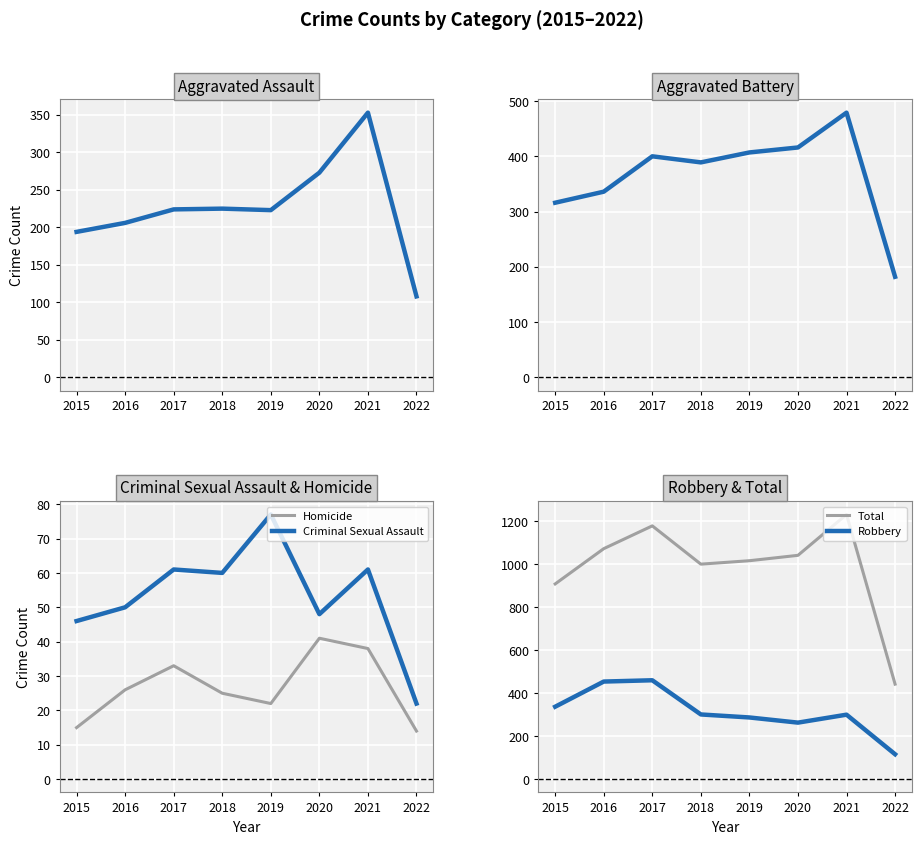

What is the difference between the maximum and second lowest values in the Criminal Sexual Assault series?

31